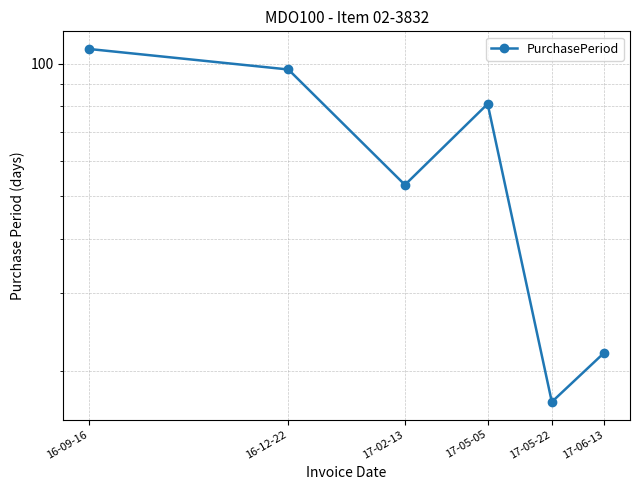

How many points are lower than both their immediate neighbors (excluding endpoints)?

2